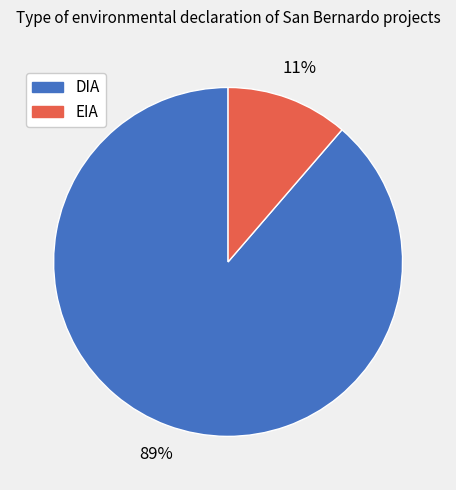

Between EIA and DIA, which is larger?

DIA